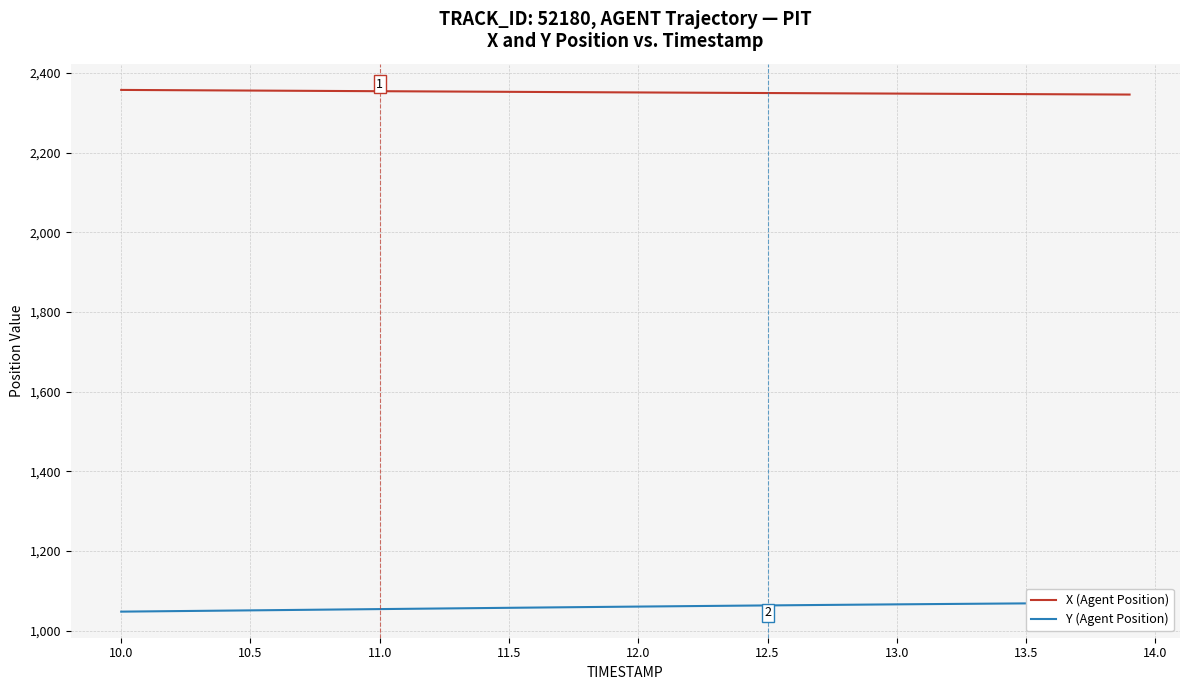

At how many categories does at least one series exceed 2289?

40